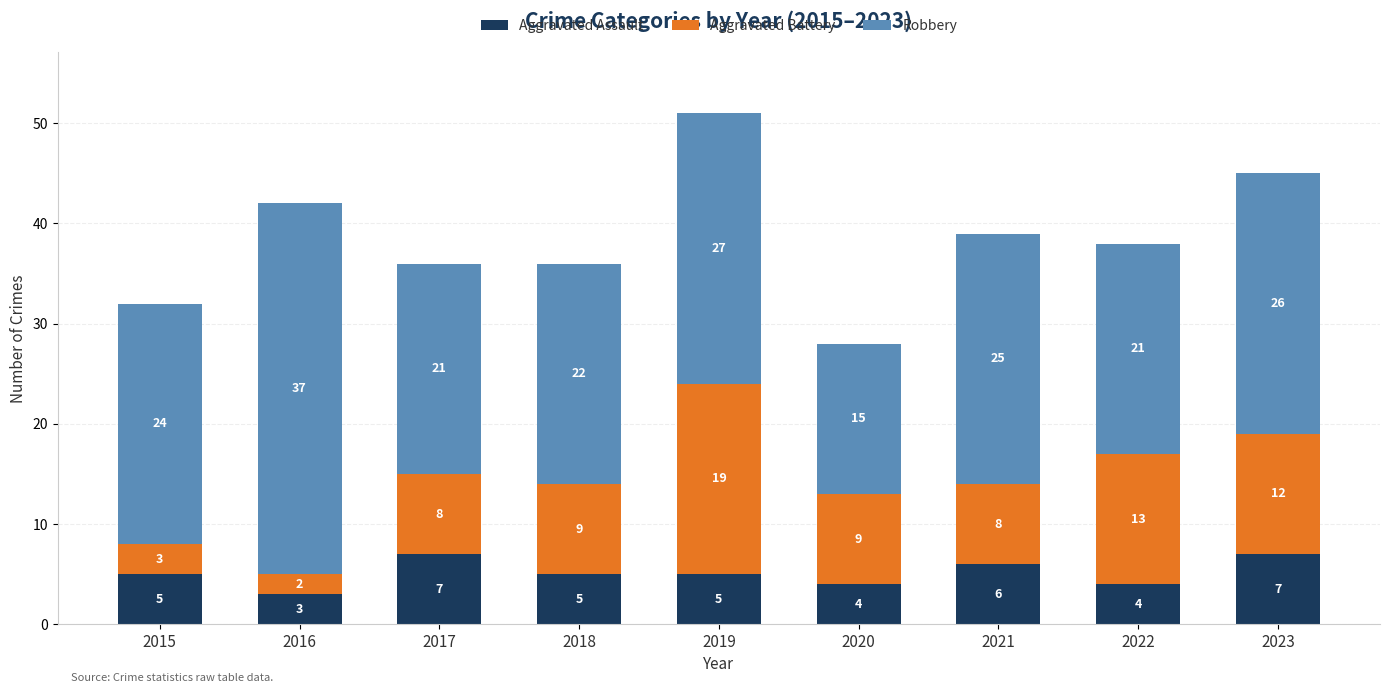

Reading right to left, transcribe the values for Aggravated Assault.

2023=7	2022=4	2021=6	2020=4	2019=5	2018=5	2017=7	2016=3	2015=5